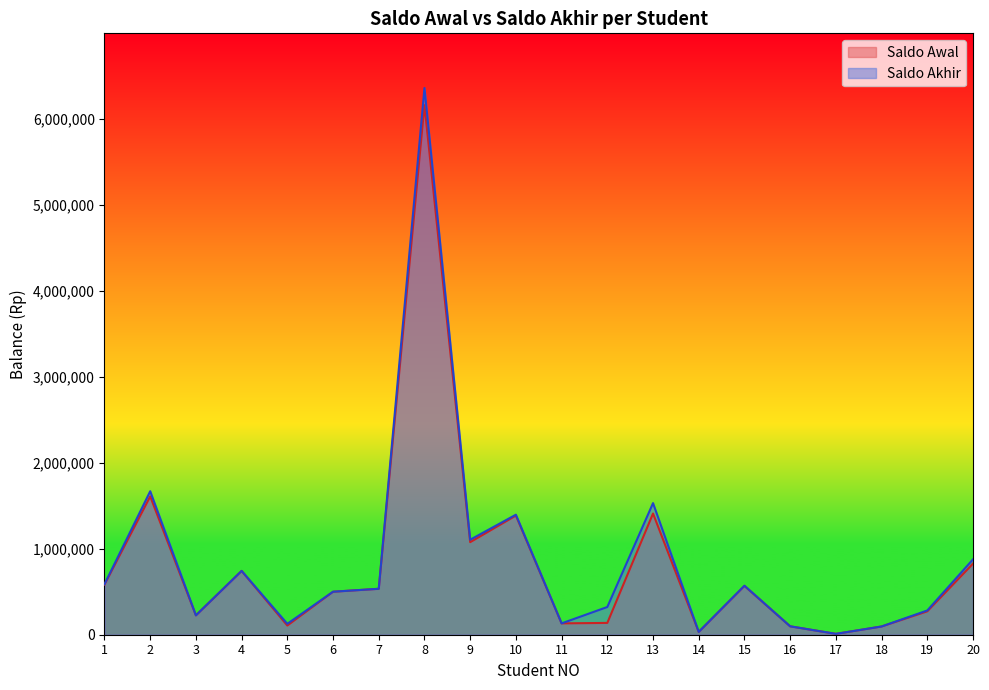

What is the value of the Saldo Awal point at the 19th from the left?

272077